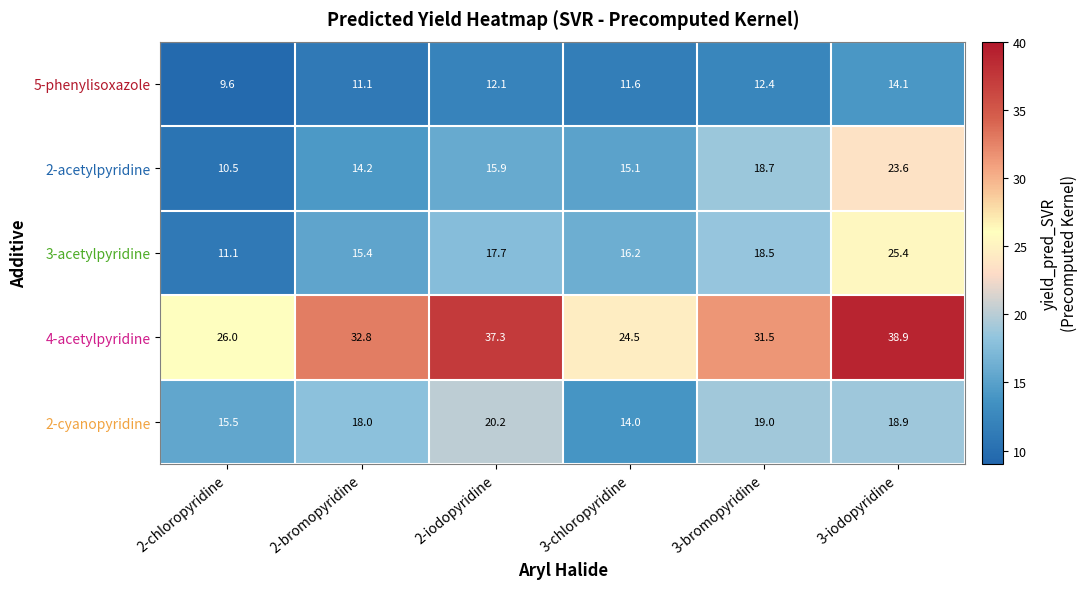

List the labels in order of 3-acetylpyridine value, smallest first.

2-chloropyridine, 2-bromopyridine, 3-chloropyridine, 2-iodopyridine, 3-bromopyridine, 3-iodopyridine